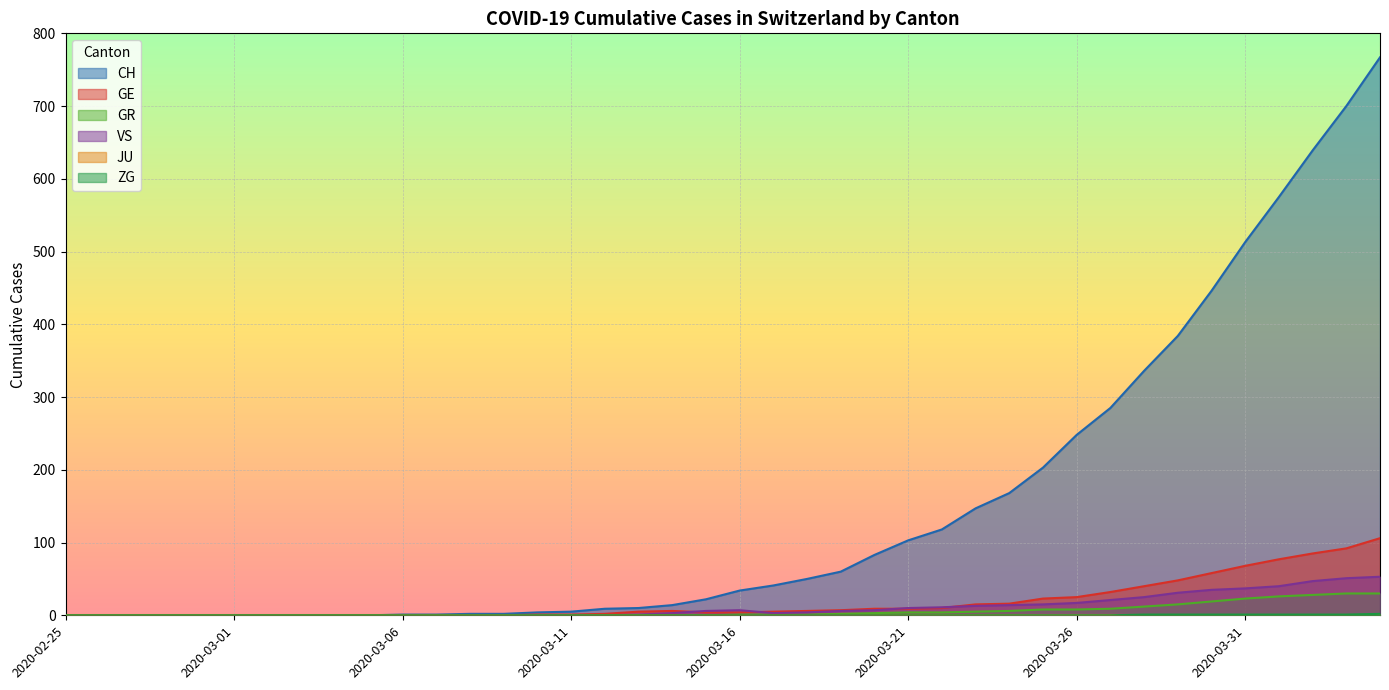

What is the sum of all GE values?

754